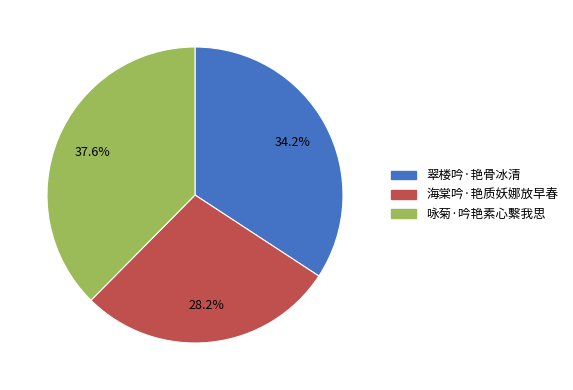

To the nearest percent, what is the average slice percentage?

33%